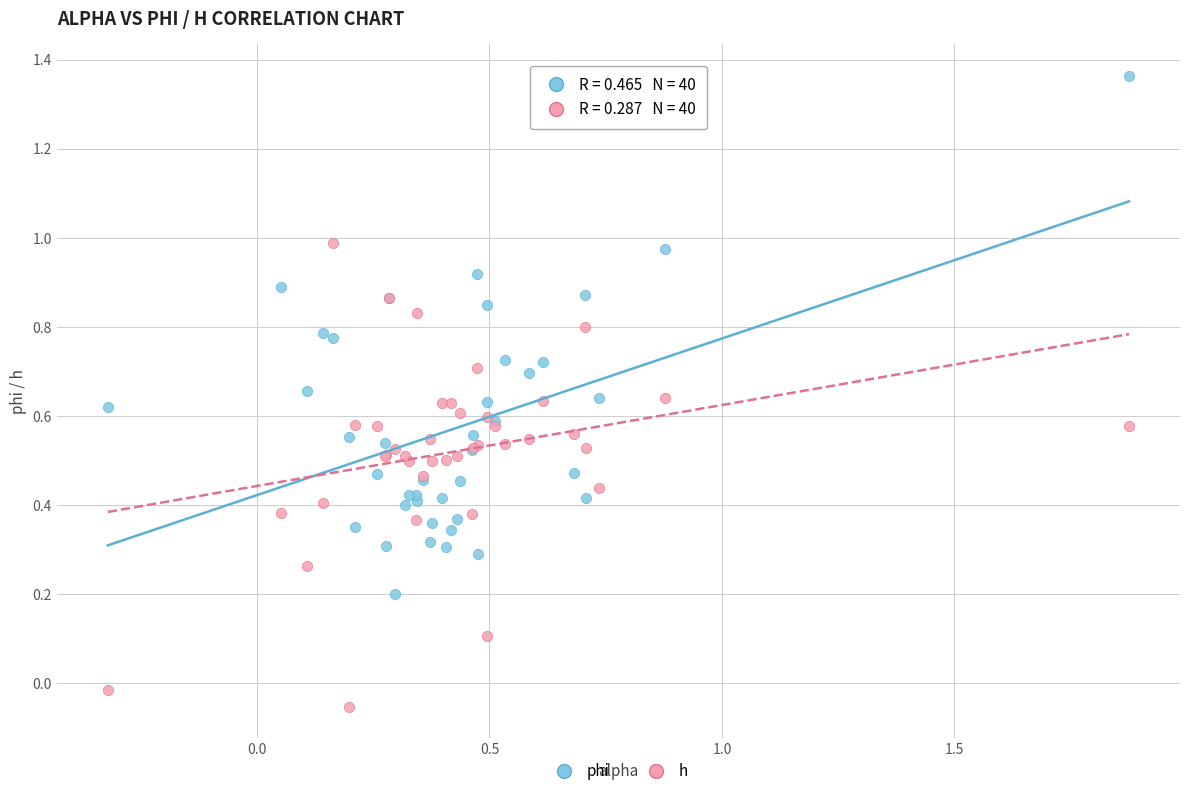

What is the X range (max minus min) for the scatter plot?

2.2